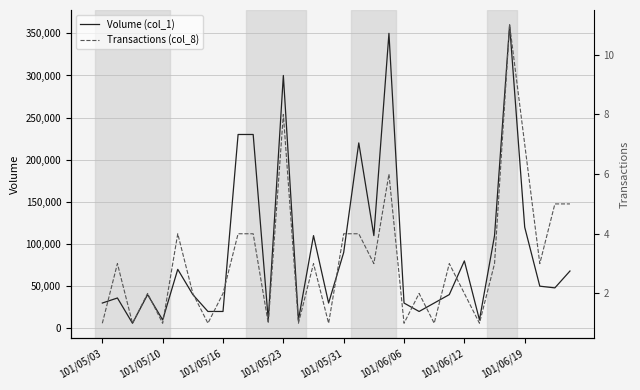

True or false: Volume (col_1) and Transactions (col_8) cross at least once.

False